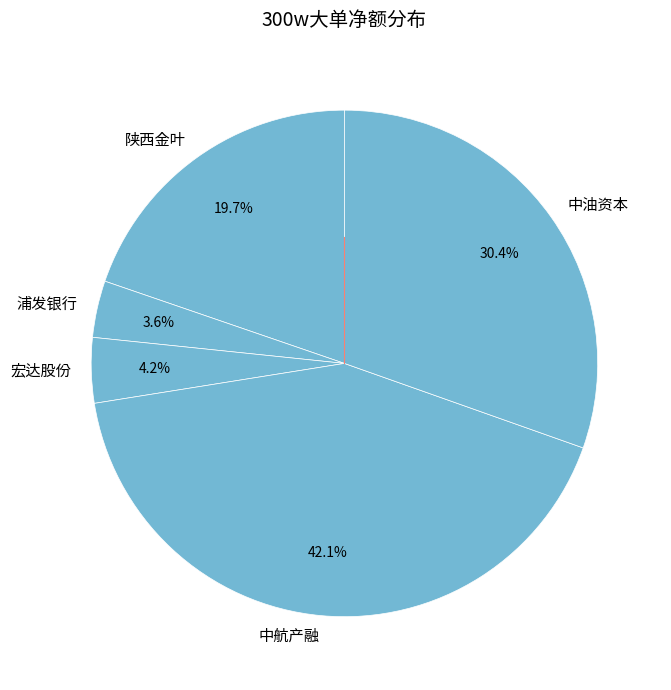

To the nearest percent, what is the difference between the 陕西金叶 and 宏达股份 slice percentages?

16%